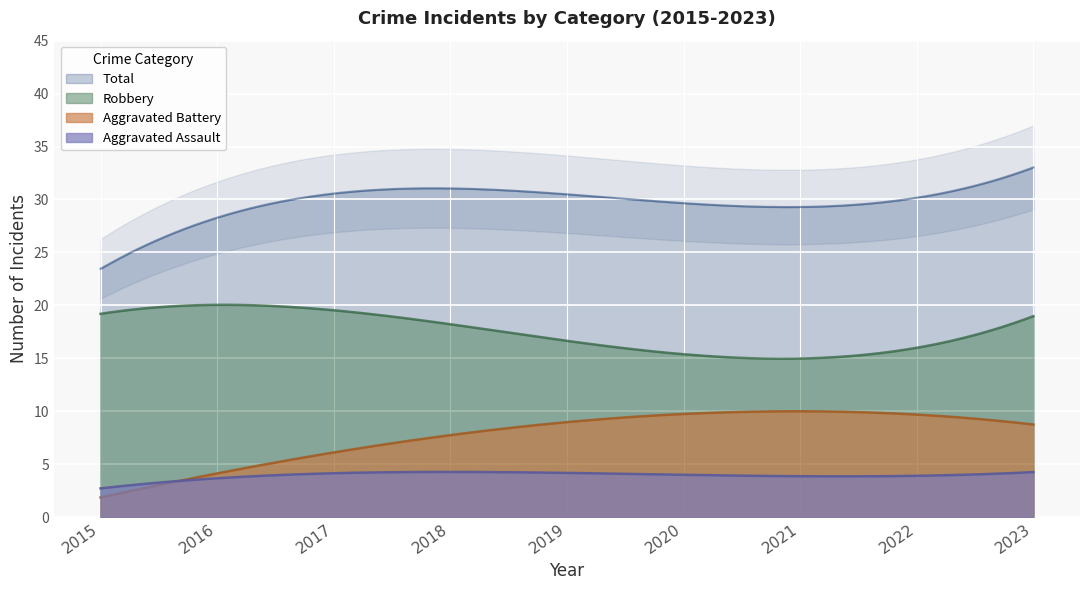

How many data points does each series have?

9